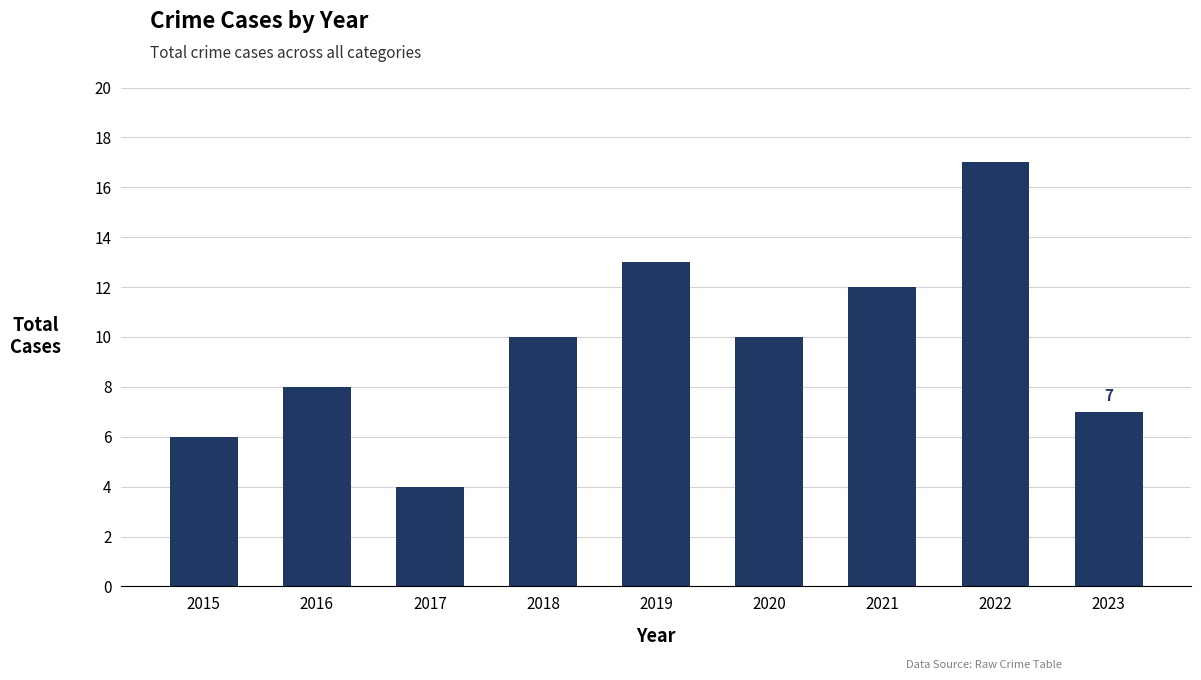

Are the bars grouped side by side (vs. stacked)?

No